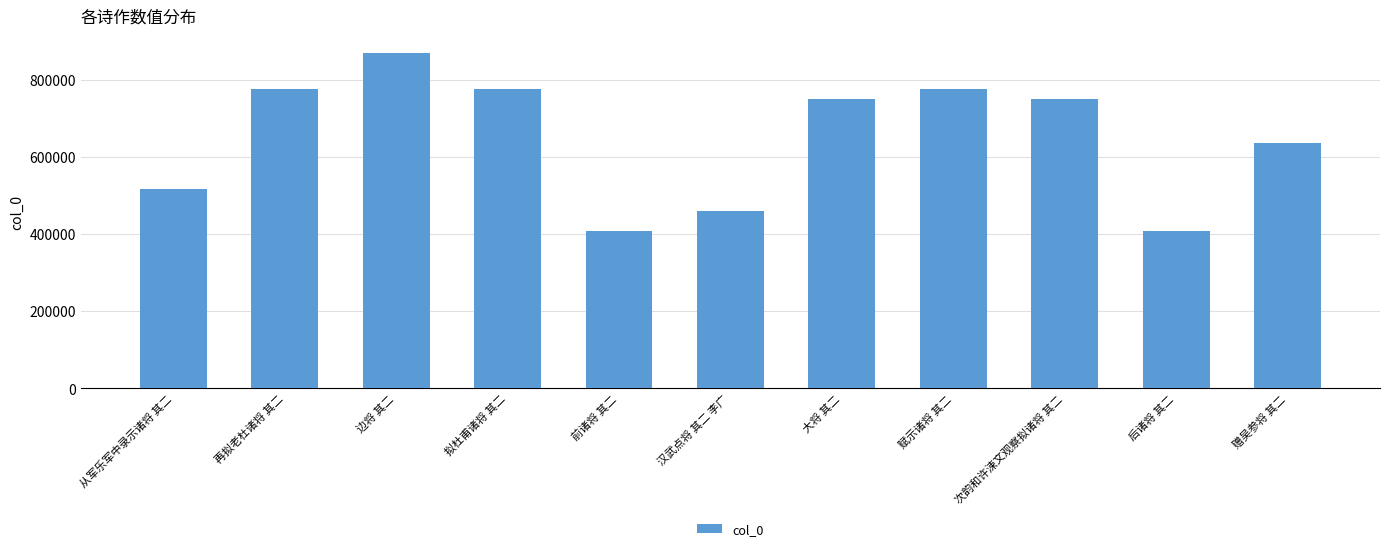

Approximately how many times larger is the value at 次韵和许涑文观察拟诸将 其二 compared to 拟杜甫诸将 其二?

1.0